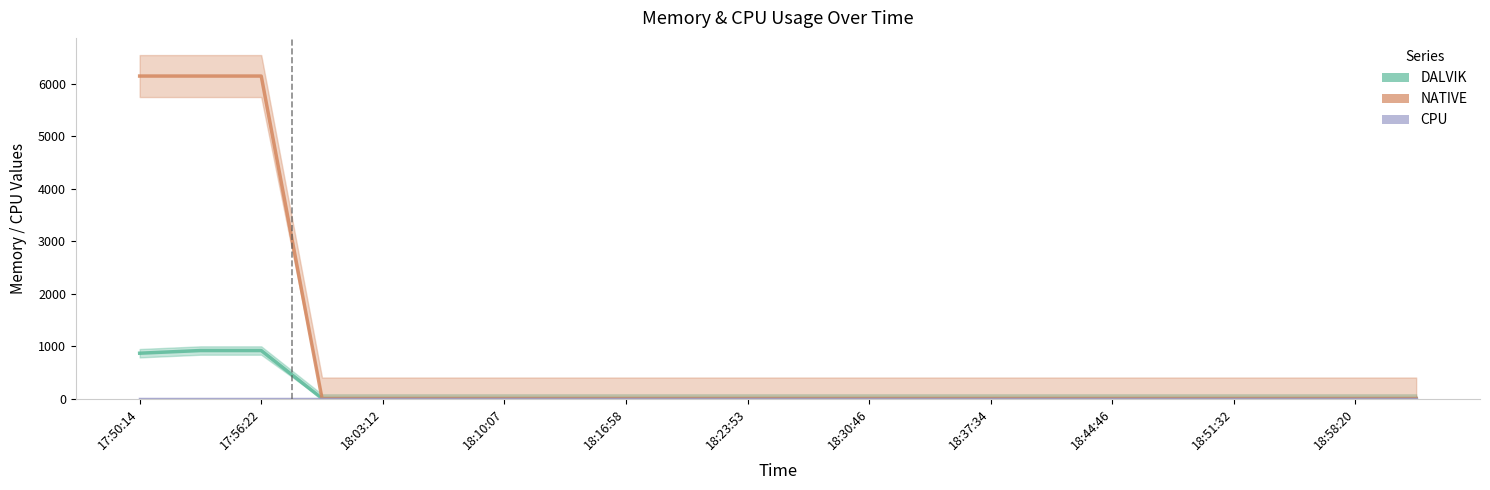

Which series has the largest range (max minus min)?

NATIVE